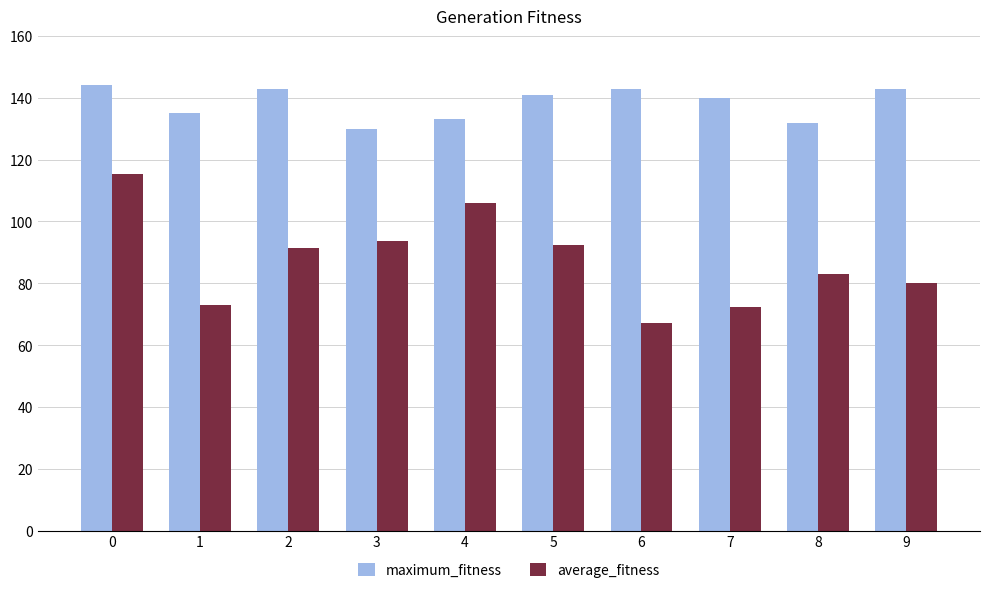

What is the difference between the maximum and second lowest values in the average_fitness series?

42.8